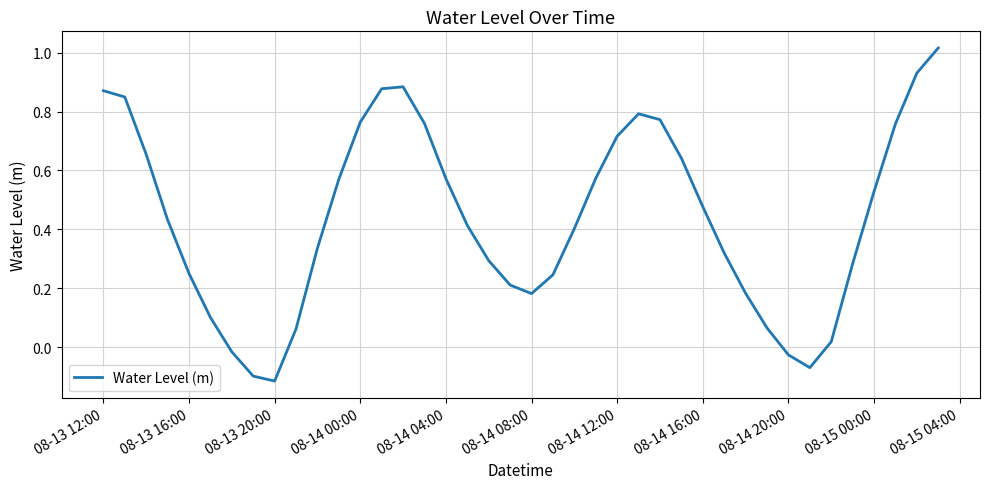

What is the difference between the maximum and minimum values?

1.1